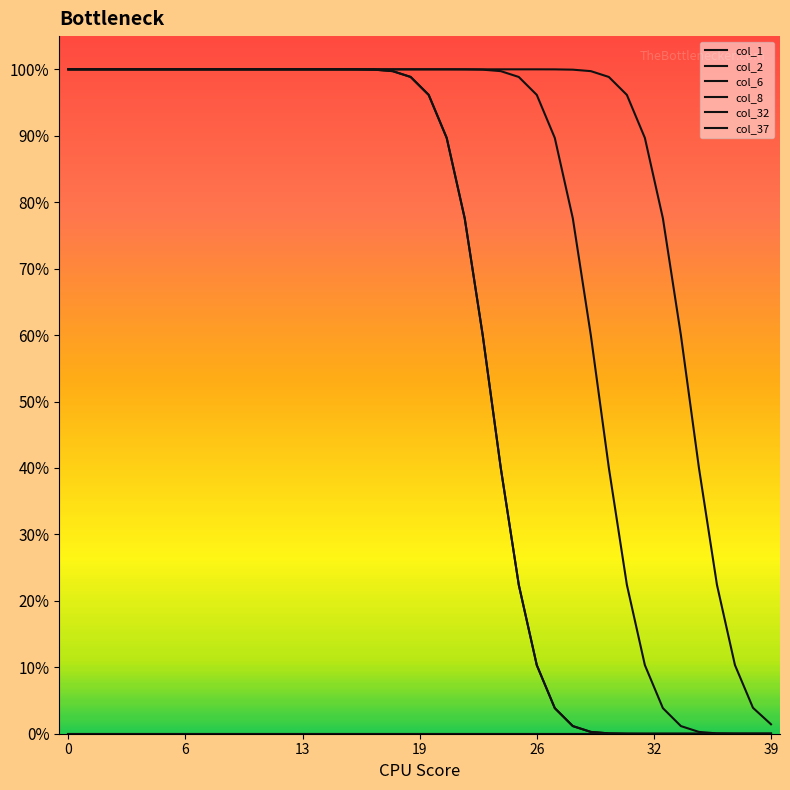

Reading left to right, what are all the values shown in this chart?

col_1: 1.0	1.0	1.0	1.0	1.0	1.0	1.0	1.0	1.0	1.0	1.0	1.0	1.0	1.0	1.0	1.0	1.0	1.0	1.0	1.0	1.0	1.0	1.0	1.0	1.0	1.0	1.0	0.9	0.8	0.6	0.4	0.2	0.1	0.0	0.0	0.0	0.0	0.0	0.0	0.0
col_2: 1.0	1.0	1.0	1.0	1.0	1.0	1.0	1.0	1.0	1.0	1.0	1.0	1.0	1.0	1.0	1.0	1.0	1.0	1.0	1.0	1.0	1.0	1.0	1.0	1.0	1.0	1.0	1.0	1.0	1.0	1.0	1.0	0.9	0.8	0.6	0.4	0.2	0.1	0.0	0.0
col_6: 0.0	0.0	0.0	0.0	0.0	0.0	0.0	0.0	0.0	0.0	0.0	0.0	0.0	0.0	0.0	0.0	0.0	0.0	0.0	0.0	0.0	0.0	0.0	0.0	0.0	0.0	0.0	0.0	0.0	0.0	0.0	0.0	0.0	0.0	0.0	0.0	0.0	0.0	0.0	0.0
col_8: 1.0	1.0	1.0	1.0	1.0	1.0	1.0	1.0	1.0	1.0	1.0	1.0	1.0	1.0	1.0	1.0	1.0	1.0	1.0	1.0	1.0	0.9	0.8	0.6	0.4	0.2	0.1	0.0	0.0	0.0	0.0	0.0	0.0	0.0	0.0	0.0	0.0	0.0	0.0	0.0
col_32: 1.0	1.0	1.0	1.0	1.0	1.0	1.0	1.0	1.0	1.0	1.0	1.0	1.0	1.0	1.0	1.0	1.0	1.0	1.0	1.0	1.0	0.9	0.8	0.6	0.4	0.2	0.1	0.0	0.0	0.0	0.0	0.0	0.0	0.0	0.0	0.0	0.0	0.0	0.0	0.0
col_37: 0.0	0.0	0.0	0.0	0.0	0.0	0.0	0.0	0.0	0.0	0.0	0.0	0.0	0.0	0.0	0.0	0.0	0.0	0.0	0.0	0.0	0.0	0.0	0.0	0.0	0.0	0.0	0.0	0.0	0.0	0.0	0.0	0.0	0.0	0.0	0.0	0.0	0.0	0.0	0.0